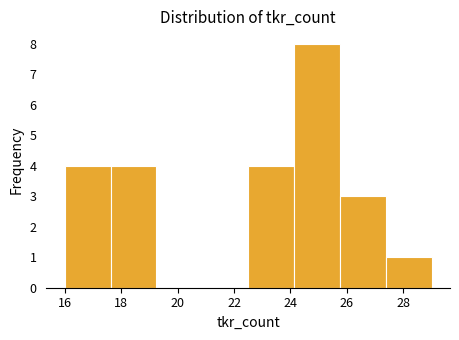

Reading left to right, transcribe this chart: for each bar, give the range it covers on the x-axis and its height. Neither the bar edges nor the heights are printed on the chart, so give them approximately, as read against the axes.

16.0 to 17.6: 4
17.6 to 19.2: 4
19.2 to 20.8: 0
20.8 to 22.6: 0
22.6 to 24.2: 4
24.2 to 25.8: 8
25.8 to 27.4: 3
27.4 to 29.0: 1